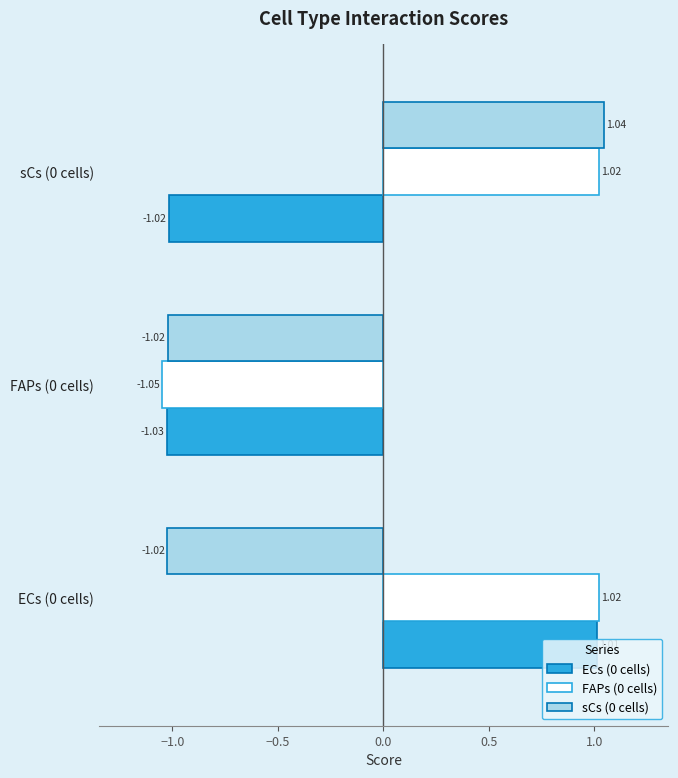

What is the spread (max minus min) of values at sCs (0 cells)?

2.1